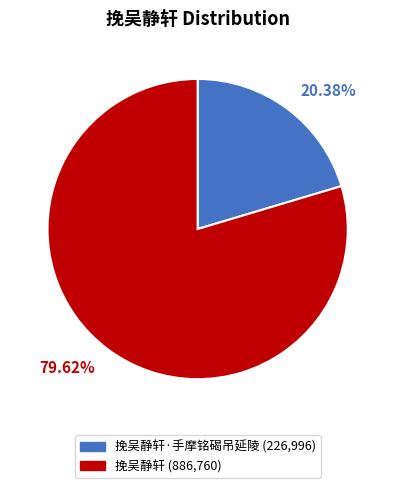

Is there any slice that represents more than half of the pie?

Yes